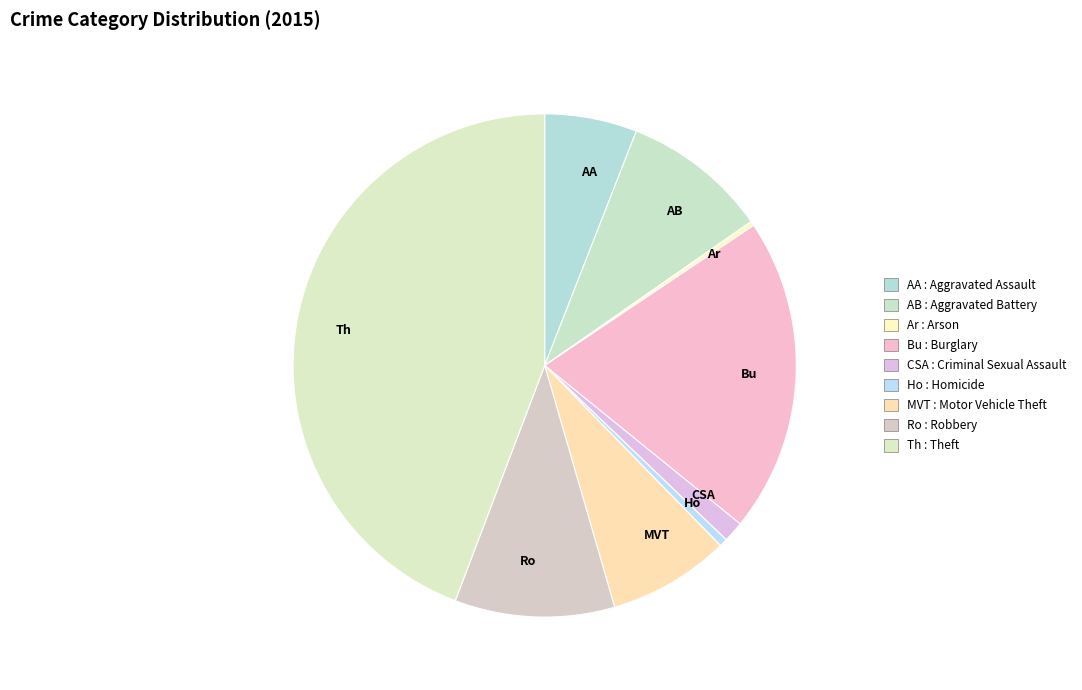

The MVT slice represents 8% of the pie. True or false?

True